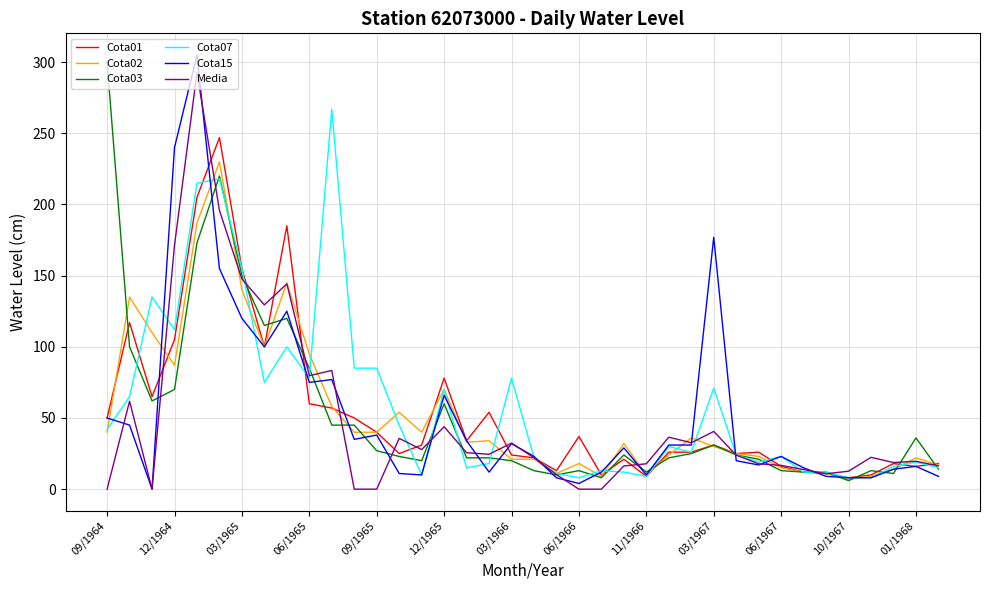

What is the lowest value of the Cota07 series?

8.0